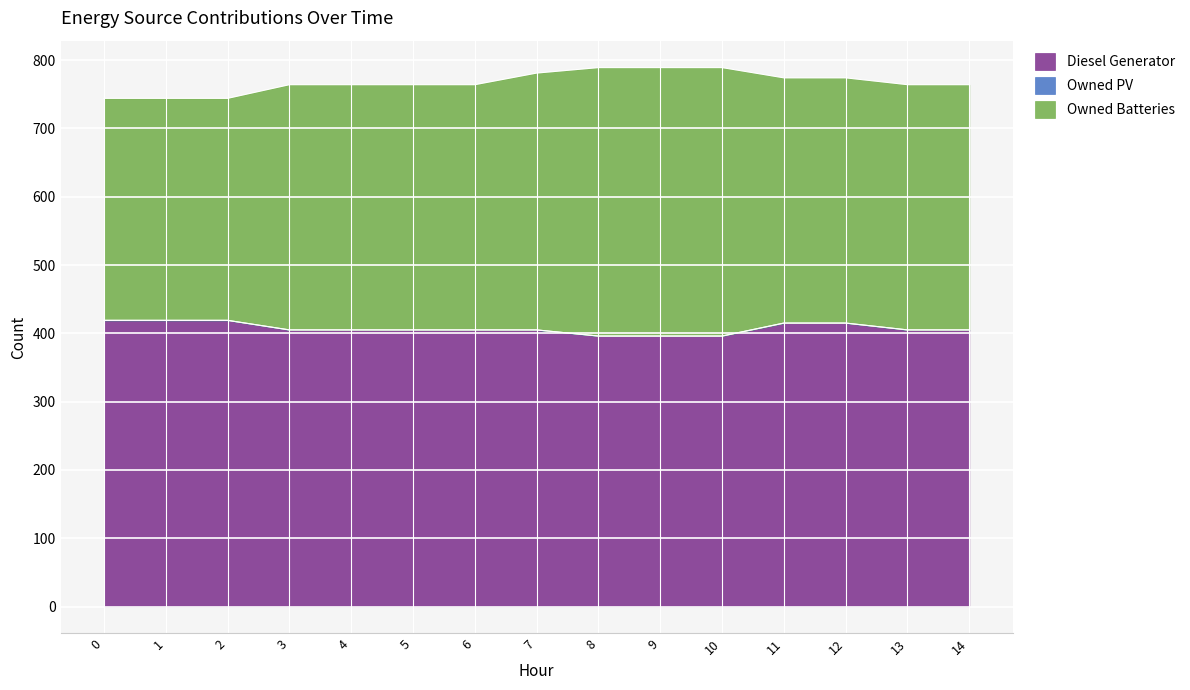

Is it true that Owned Batteries equals 517 at 5?

False